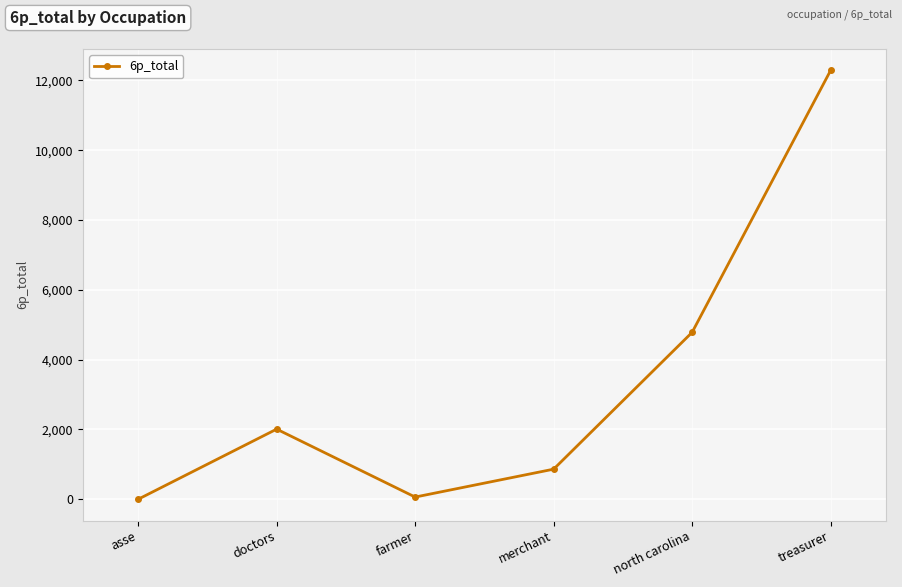

Where does the data first go above 2008?

doctors